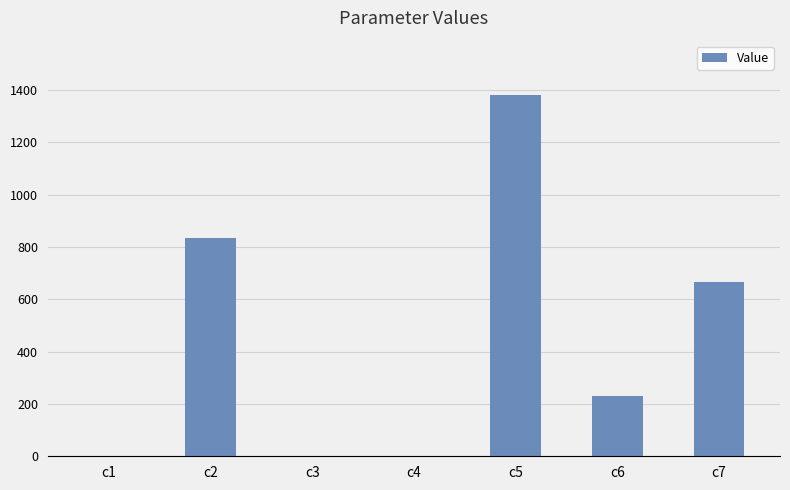

What is the sum of all values?

3116.8